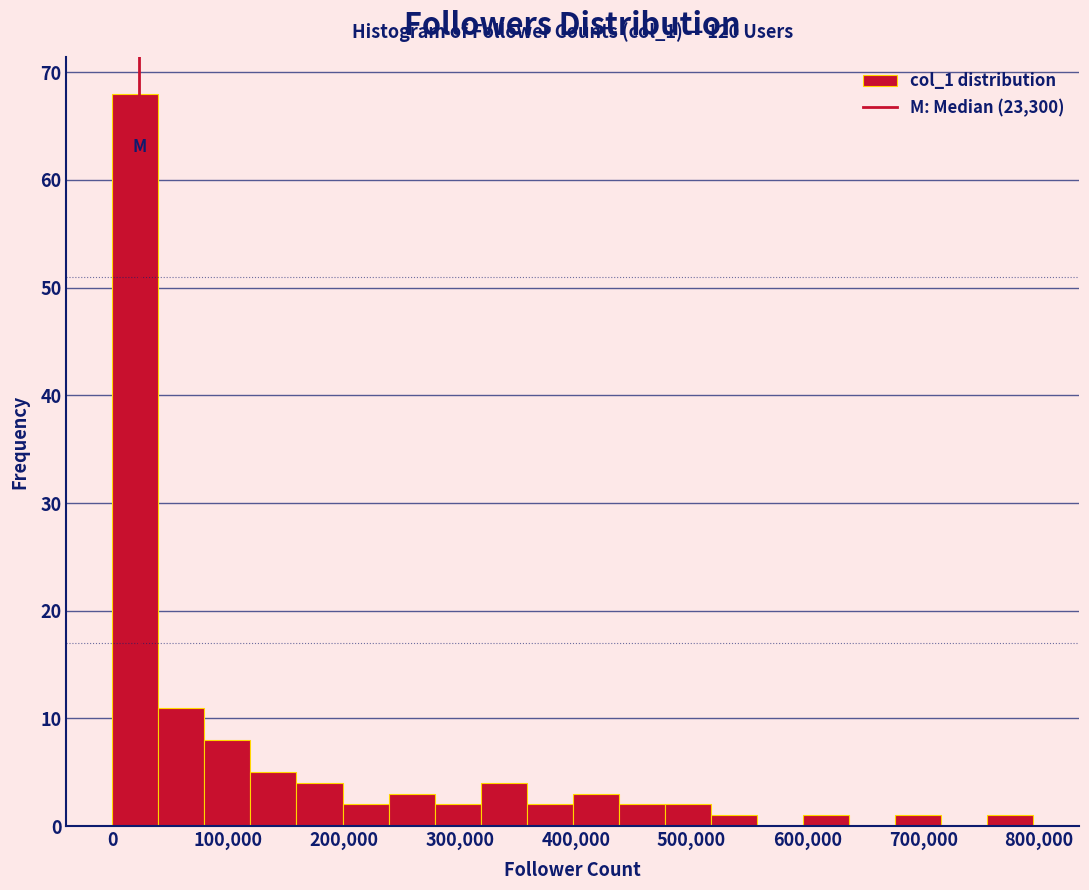

Read against the x-axis, roughly where is the centre of the tallest bar?

20000